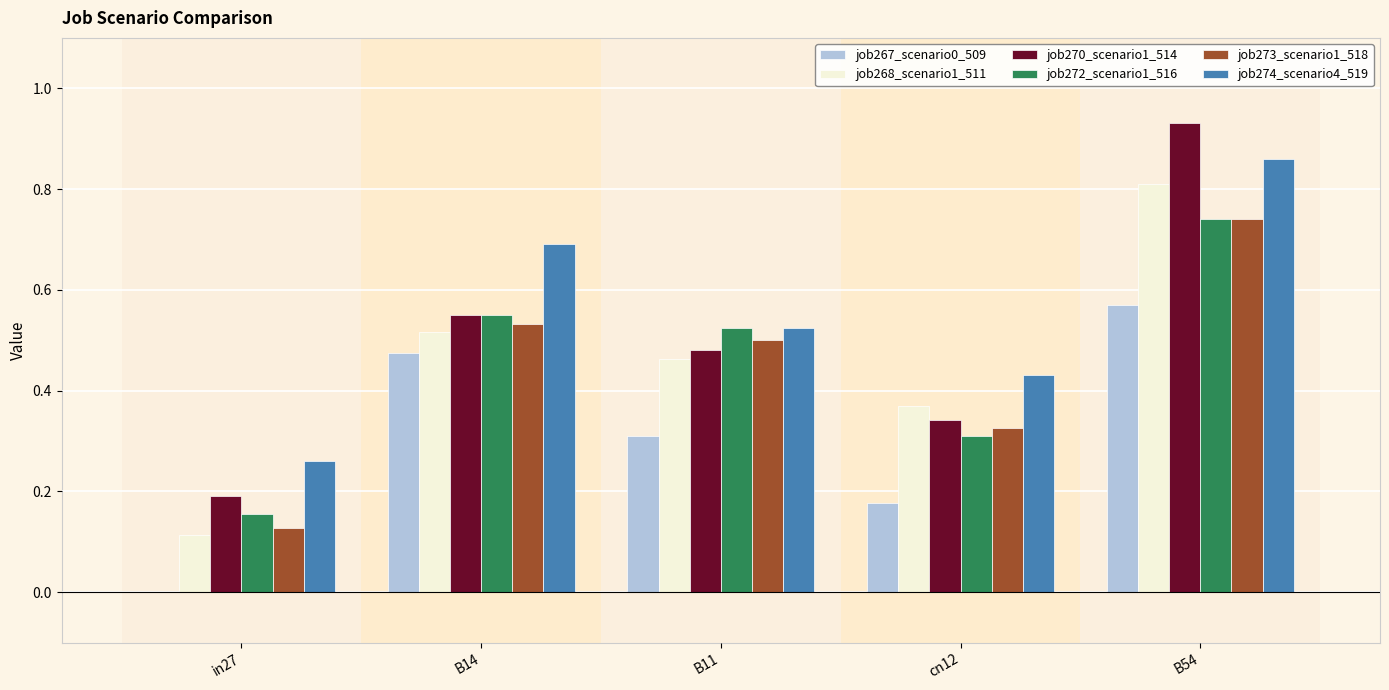

At which label does job274_scenario4_519 reach its peak?

B54